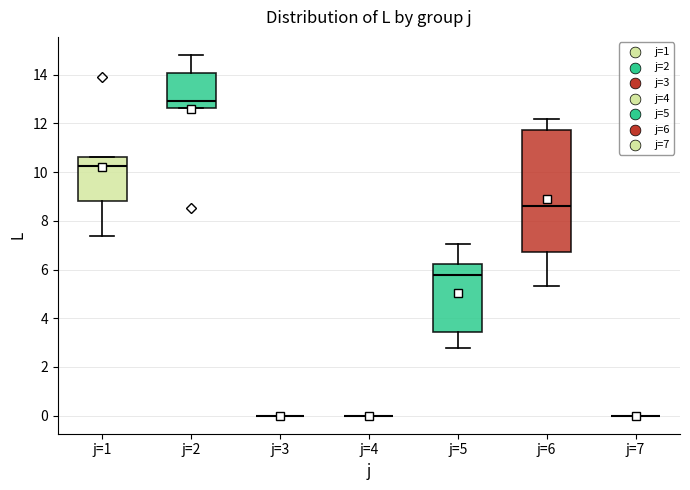

Reading left to right, transcribe this box plot: for each box, give where its median line is, the range the box spans, and where its two whiskers end, as read against the y-axis. The values are not printed on the chart, so give them approximately, as read against the axis.

j=1: median 10.2, box 8.8 to 10.6, whiskers 7.4 to 10.6
j=2: median 13.0, box 12.6 to 14.0, whiskers 12.6 to 14.8
j=3: box collapsed to a line at 0.0, whiskers 0.0 to 0.0
j=4: box collapsed to a line at 0.0, whiskers 0.0 to 0.0
j=5: median 5.8, box 3.4 to 6.2, whiskers 2.8 to 7.0
j=6: median 8.6, box 6.8 to 11.8, whiskers 5.4 to 12.2
j=7: box collapsed to a line at 0.0, whiskers 0.0 to 0.0